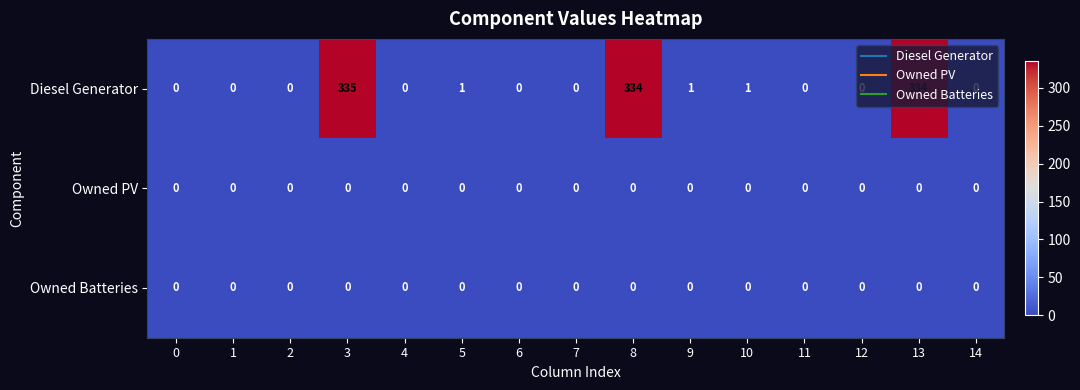

Is it true that Owned PV equals 0 at 12?

True